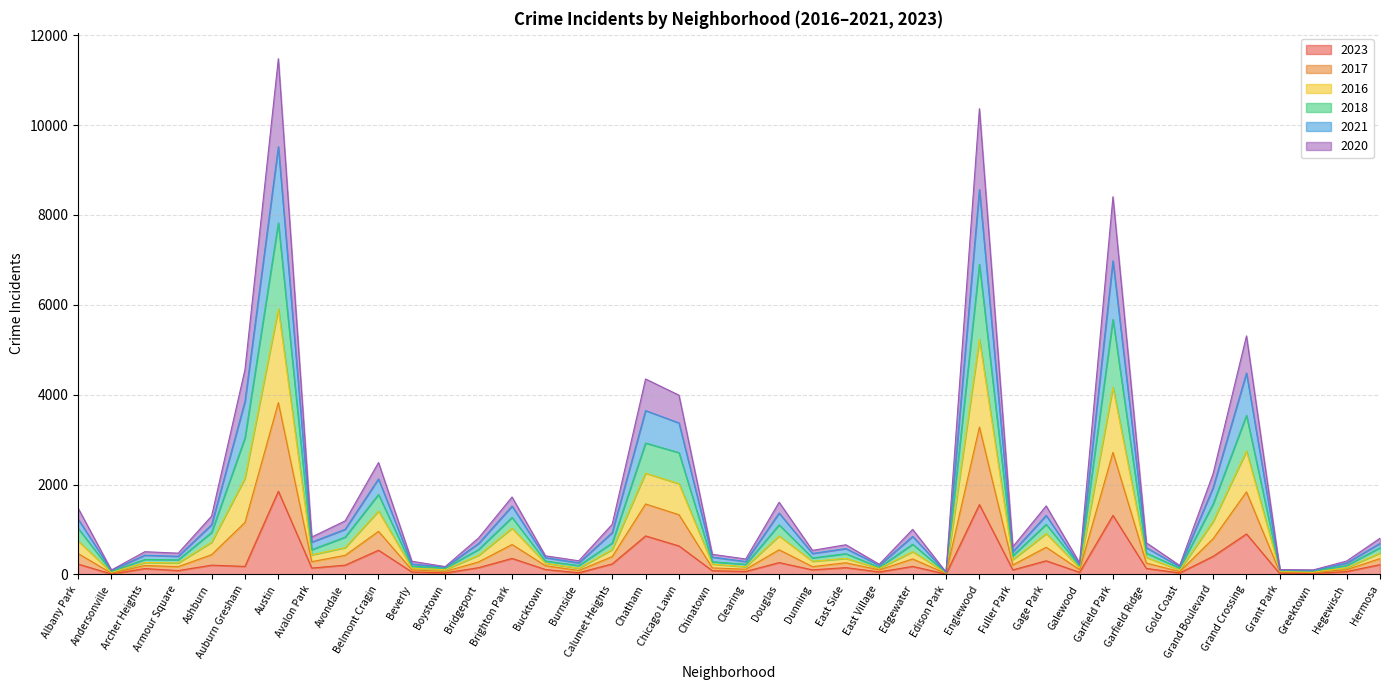

Is it true that 2020 equals 602 at Auburn Gresham?

False